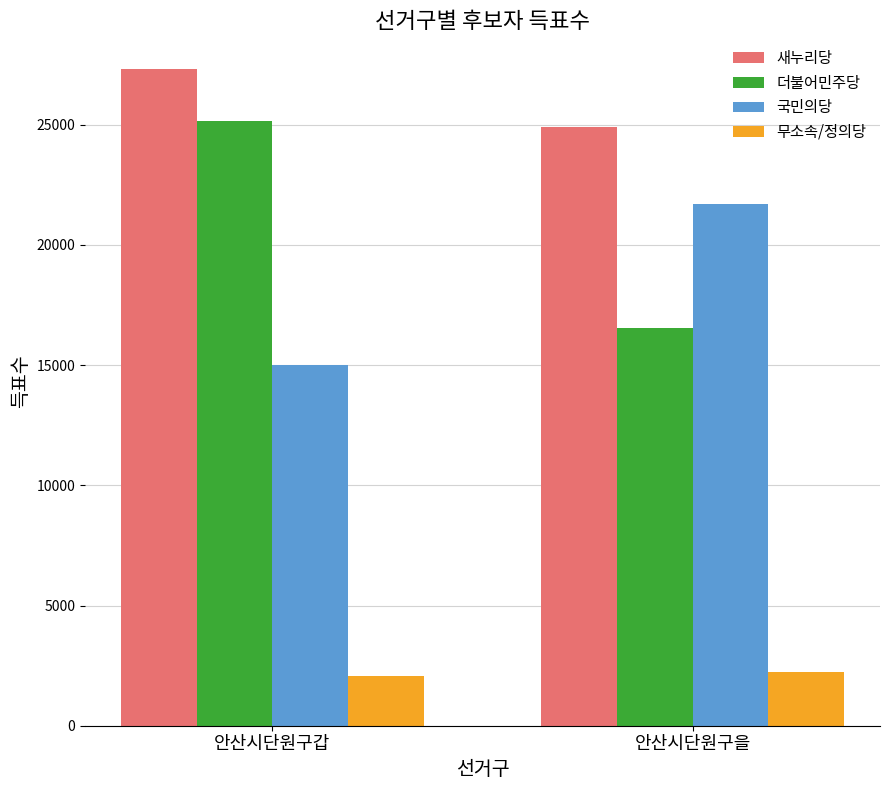

How many 새누리당 values are between 24891 and 27313?

2